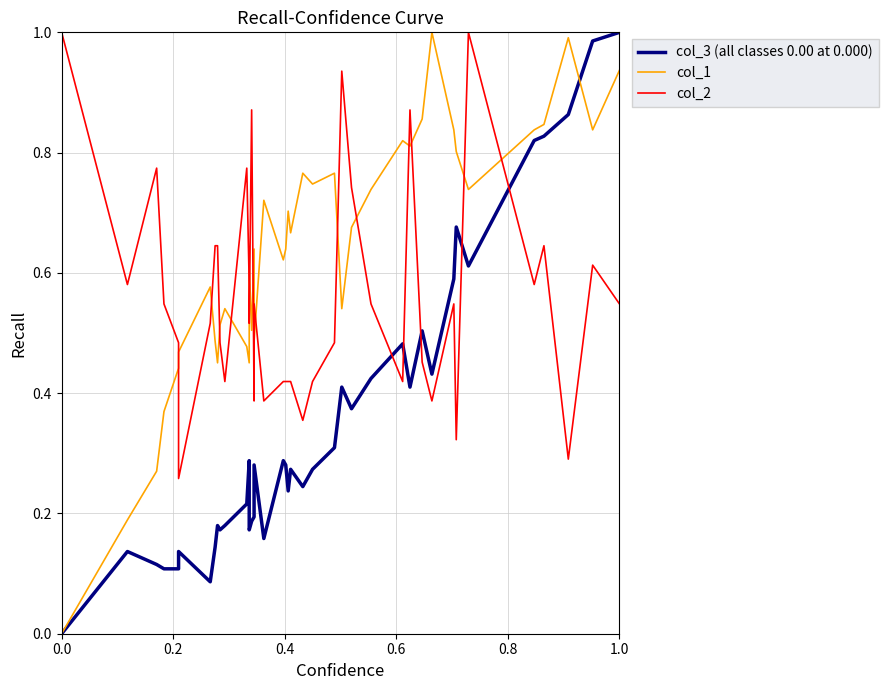

In col_2, how many points are higher than both neighbors (excluding endpoints)?

10